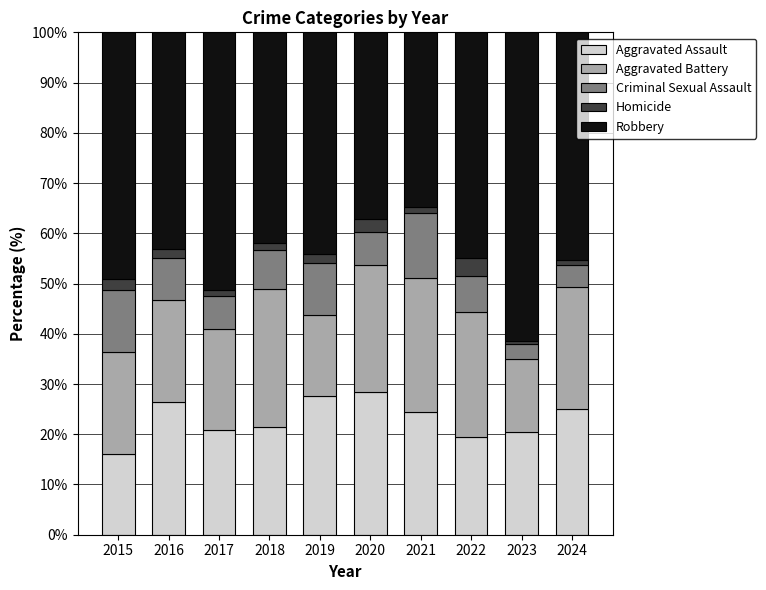

Which category has the lowest value in the Aggravated Assault series?

2015